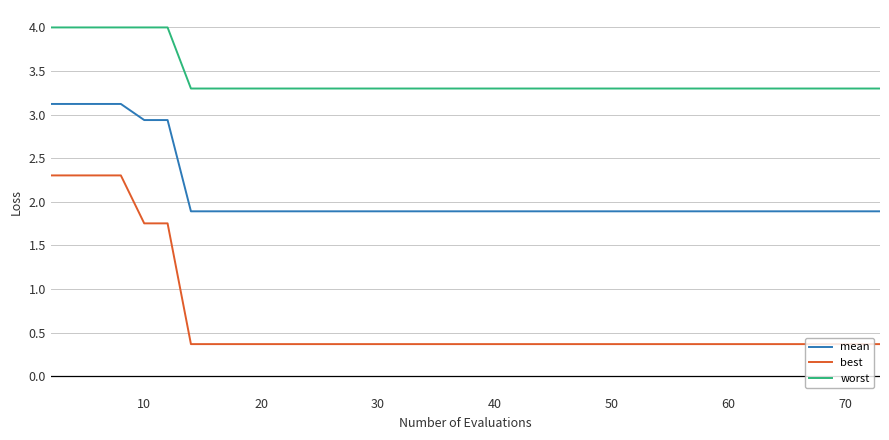

What are all the series names shown in the legend?

mean, best, worst